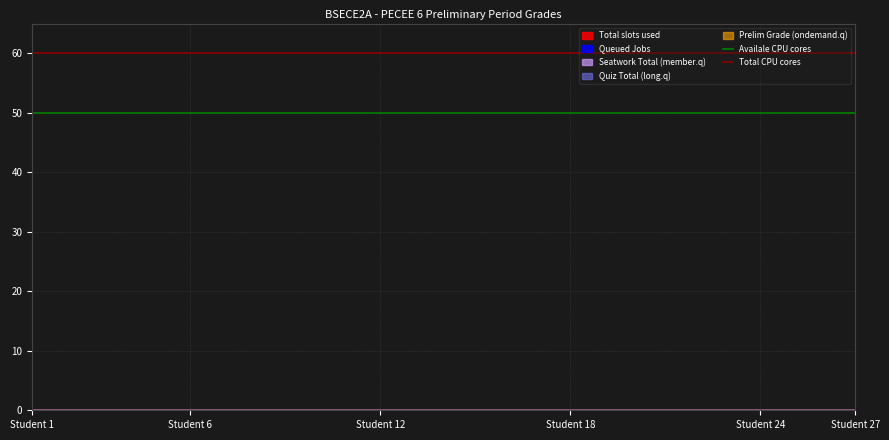

What is the value of the Total CPU cores point at the 2nd from the left?

60